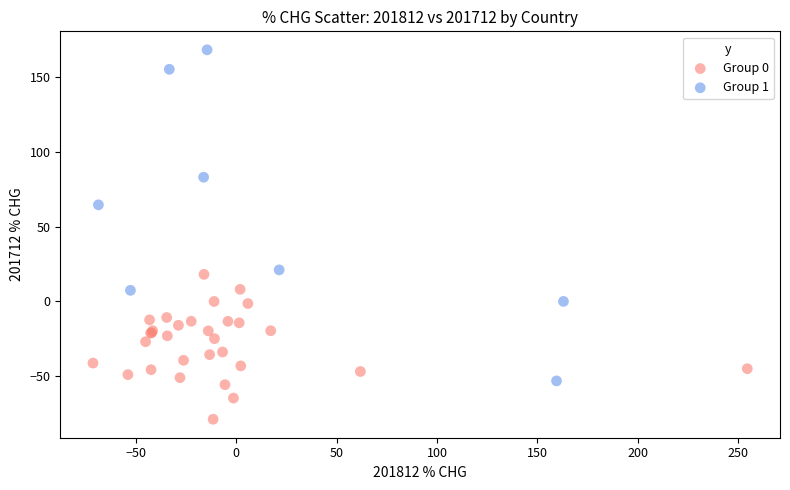

Which series contains the highest Y value?

Group 1